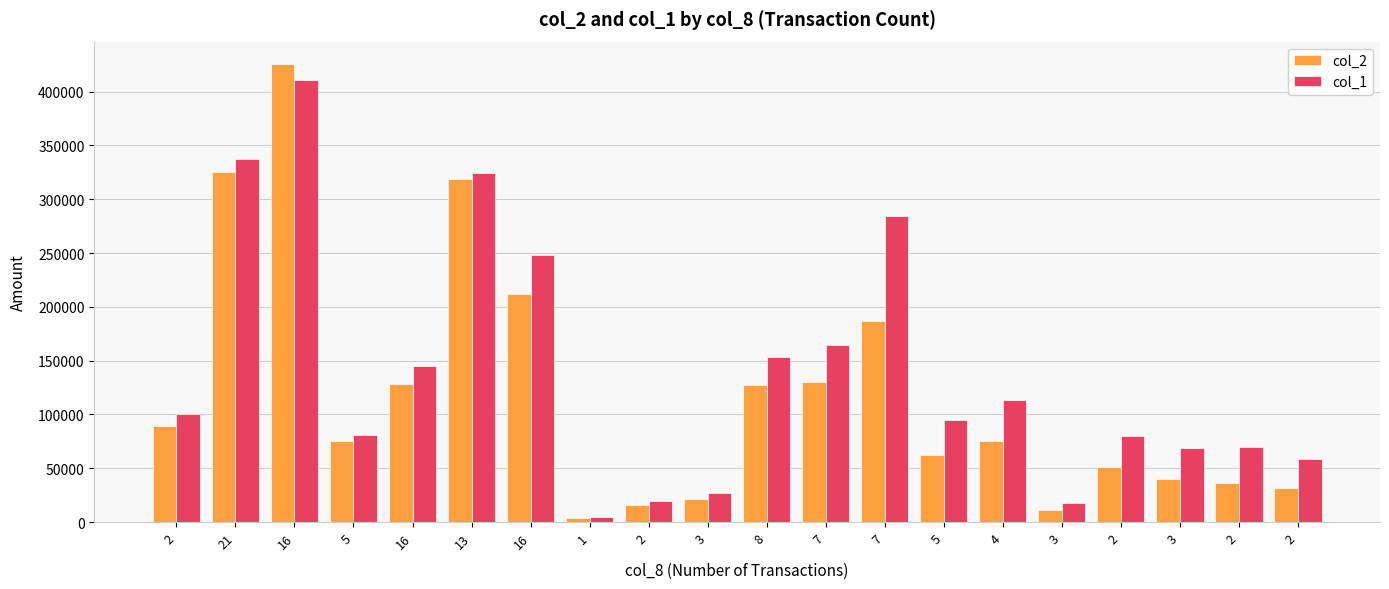

How many data points does each series have?

20